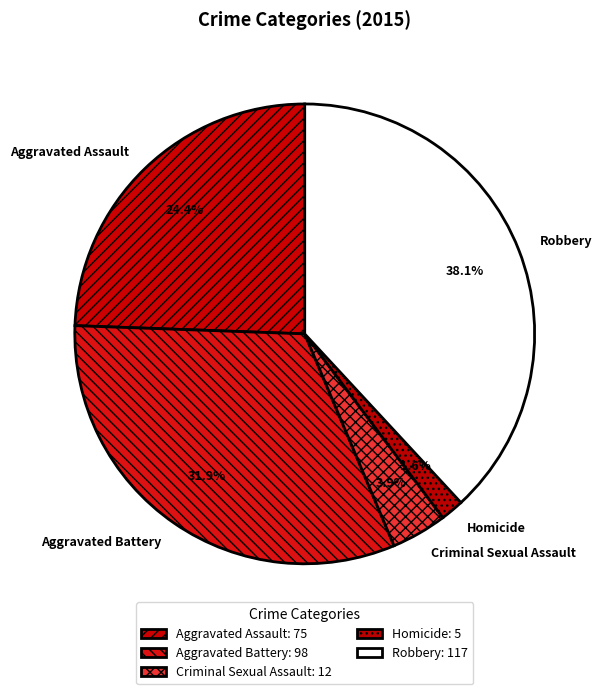

Count the number of slices in the pie.

5